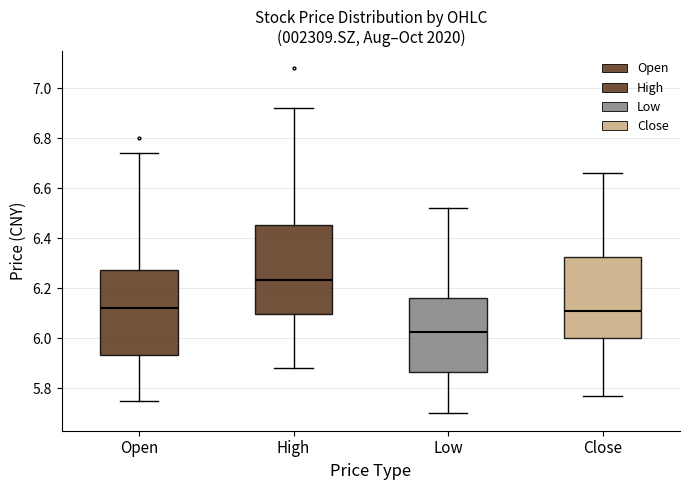

Reading left to right, transcribe this box plot: for each box, give where its median line is, the range the box spans, and where its two whiskers end, as read against the y-axis. The values are not printed on the chart, so give them approximately, as read against the axis.

Open: median 6.12, box 5.94 to 6.28, whiskers 5.76 to 6.74
High: median 6.24, box 6.10 to 6.46, whiskers 5.88 to 6.92
Low: median 6.02, box 5.86 to 6.16, whiskers 5.70 to 6.52
Close: median 6.12, box 6.00 to 6.32, whiskers 5.78 to 6.66